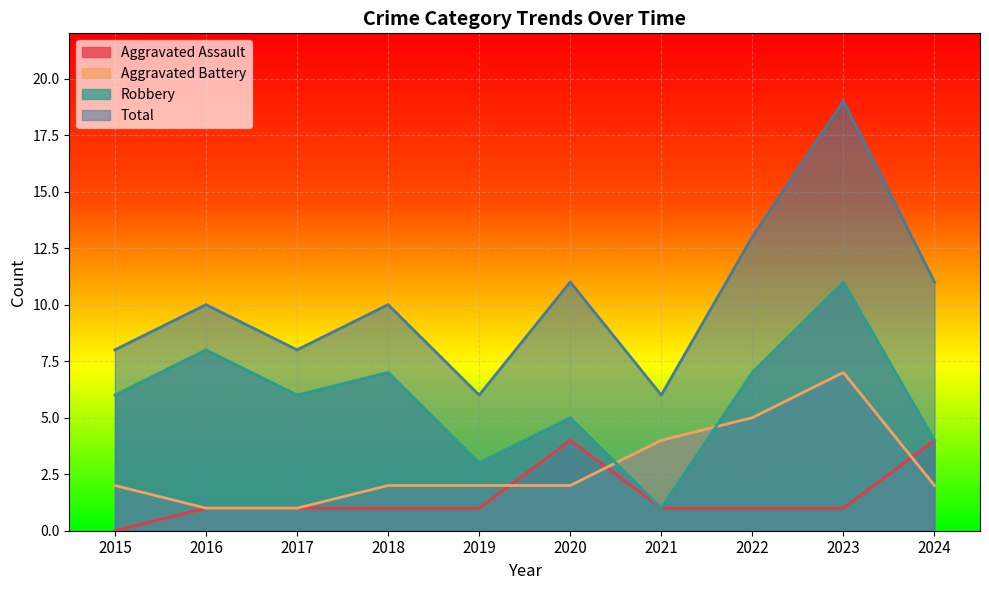

Where is the first local maximum for Aggravated Battery?

2023